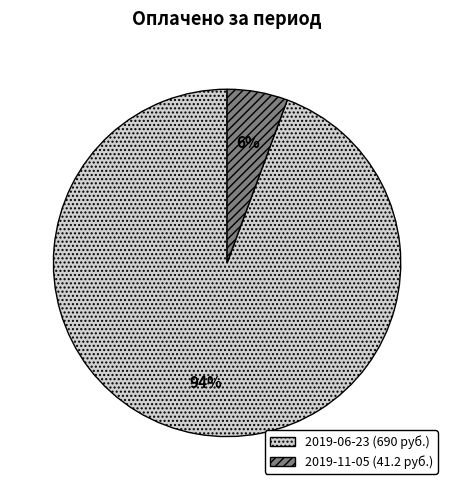

To the nearest percent, what portion does 2019-06-23 represent?

94%